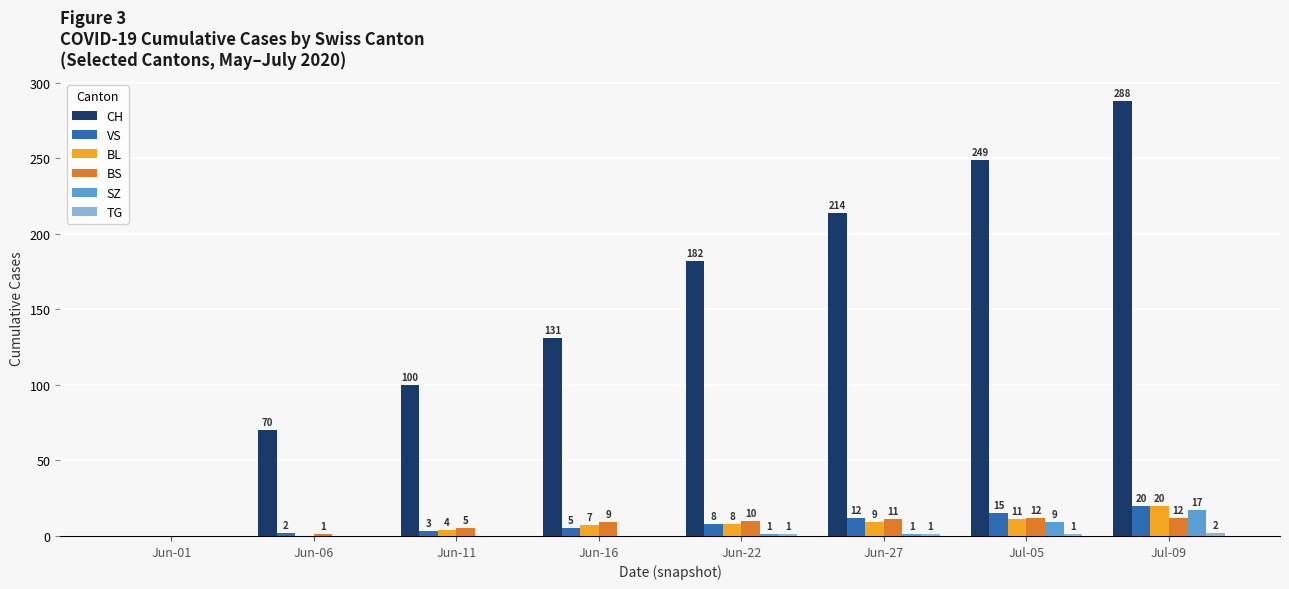

The value of VS at Jun-22 is 8. True or false?

True